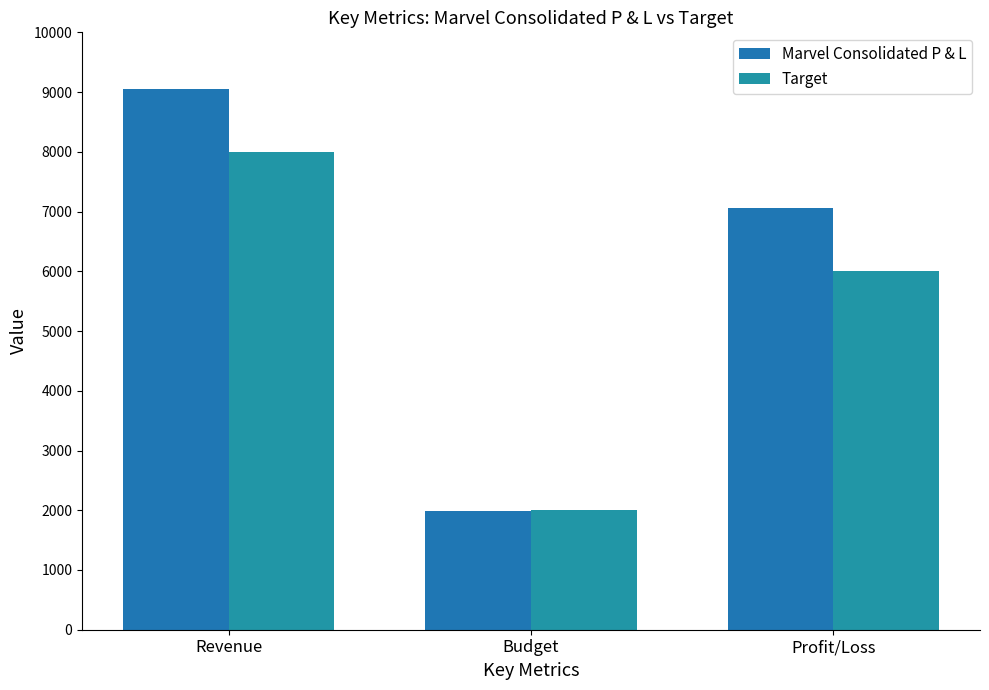

Reading right to left, extract all data points from this chart.

Marvel Consolidated P & L: Profit/Loss=7065.9	Budget=1988.7	Revenue=9054.6
Target: Profit/Loss=6000.0	Budget=2000.0	Revenue=8000.0